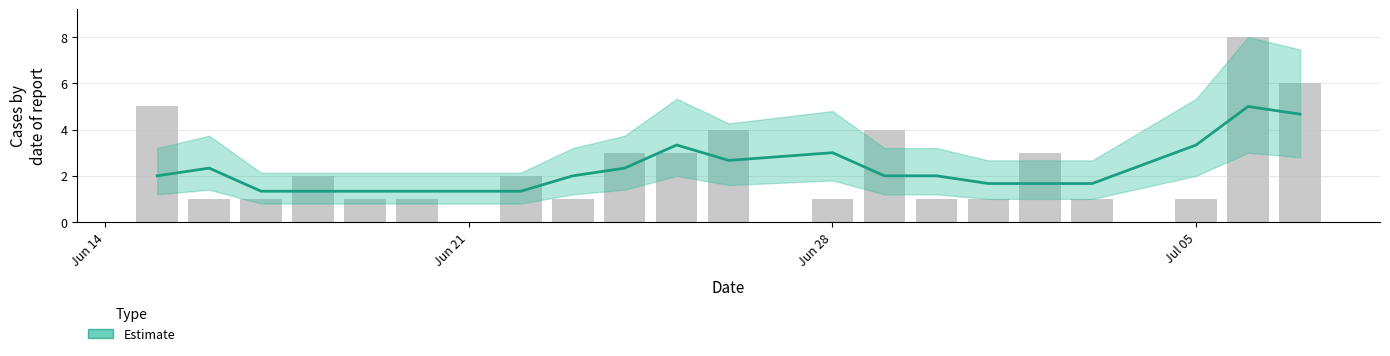

What is the greatest value displayed?

8